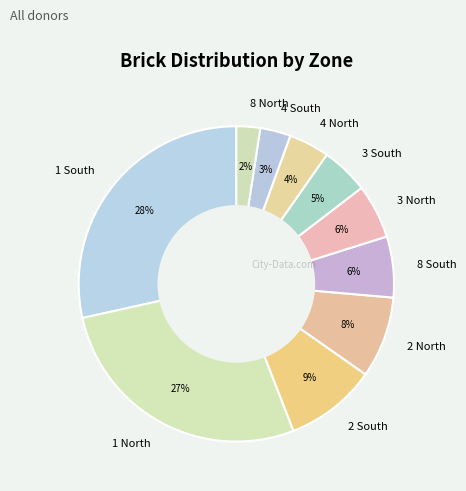

Which has a higher value, 1 South or 3 South?

1 South